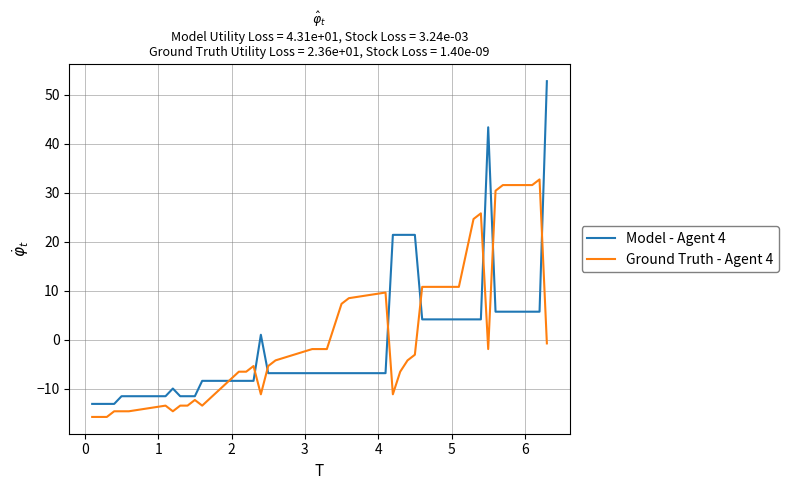

True or false: Model - Agent 4 and Ground Truth - Agent 4 cross at least once.

True